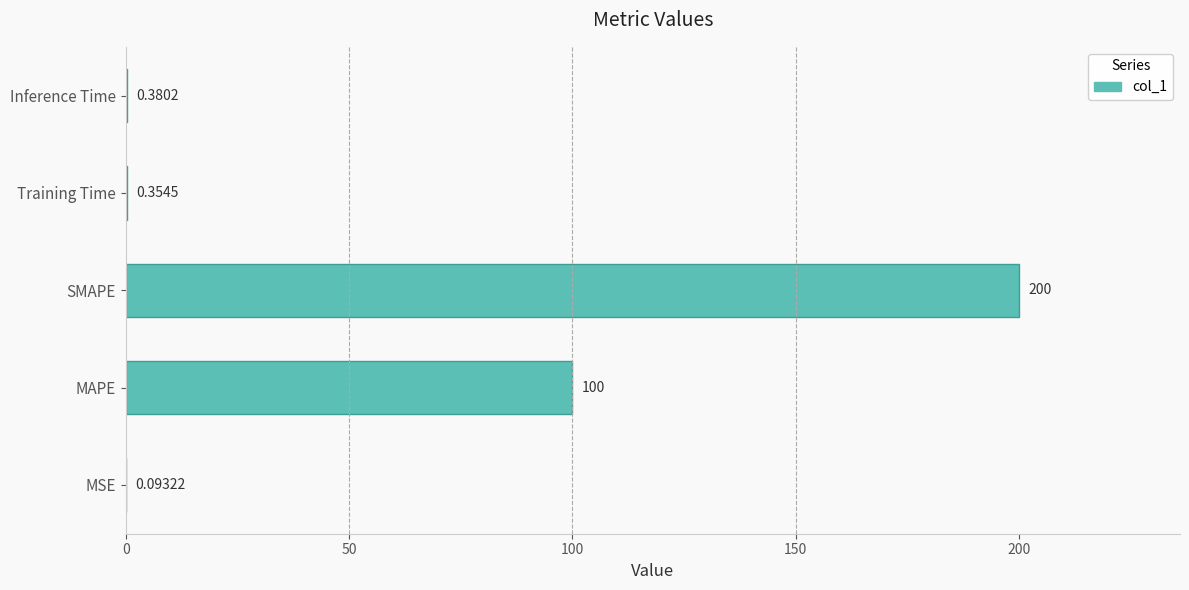

Are the bars horizontal?

Yes